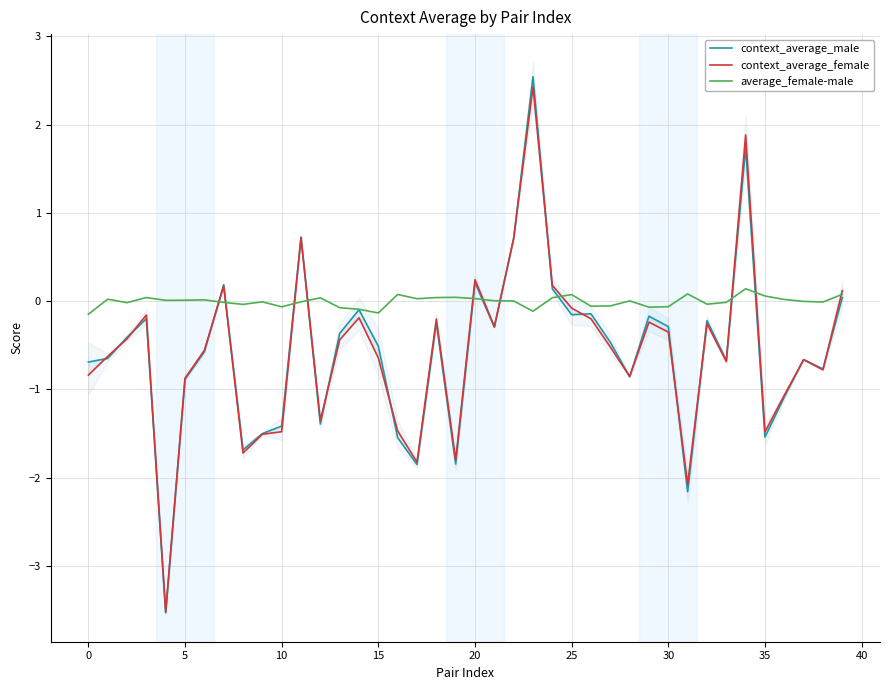

Count the number of categories in the chart.

40